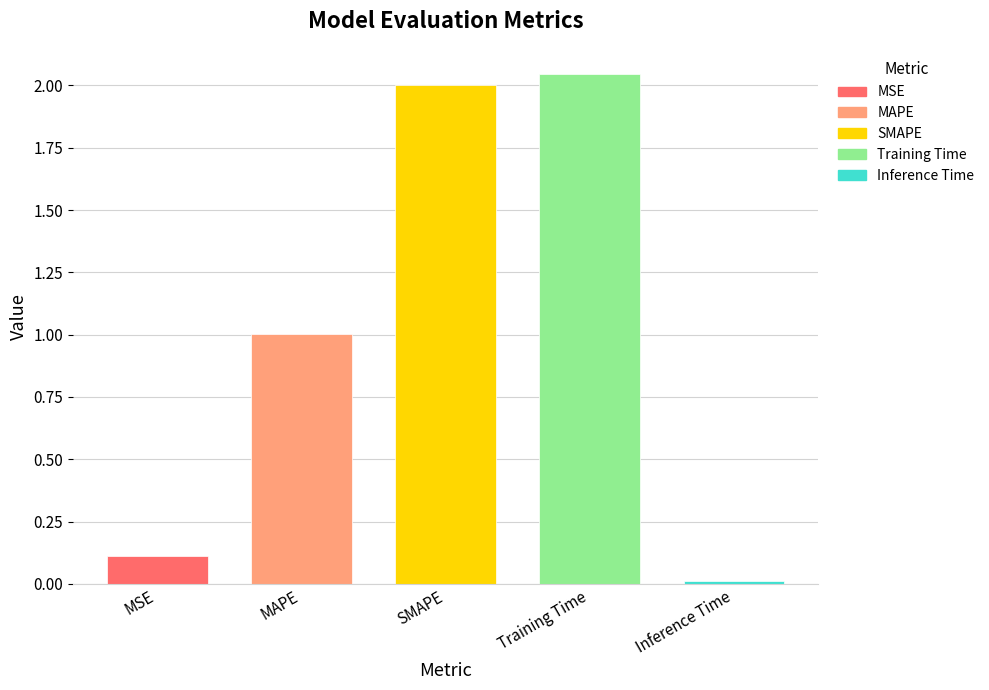

List the labels in order of value, smallest first.

Inference Time, MSE, MAPE, SMAPE, Training Time